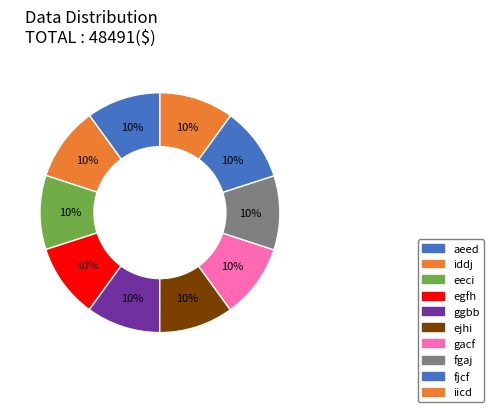

What is the change in value from eeci to ejhi?

+3